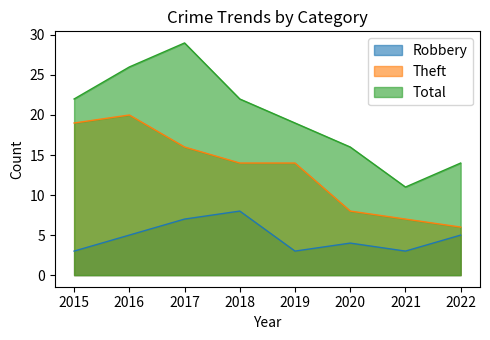

Reading left to right, extract all data points from this chart.

Robbery: 2015=3	2016=5	2017=7	2018=8	2019=3	2020=4	2021=3	2022=5
Theft: 2015=19	2016=20	2017=16	2018=14	2019=14	2020=8	2021=7	2022=6
Total: 2015=22	2016=26	2017=29	2018=22	2019=19	2020=16	2021=11	2022=14